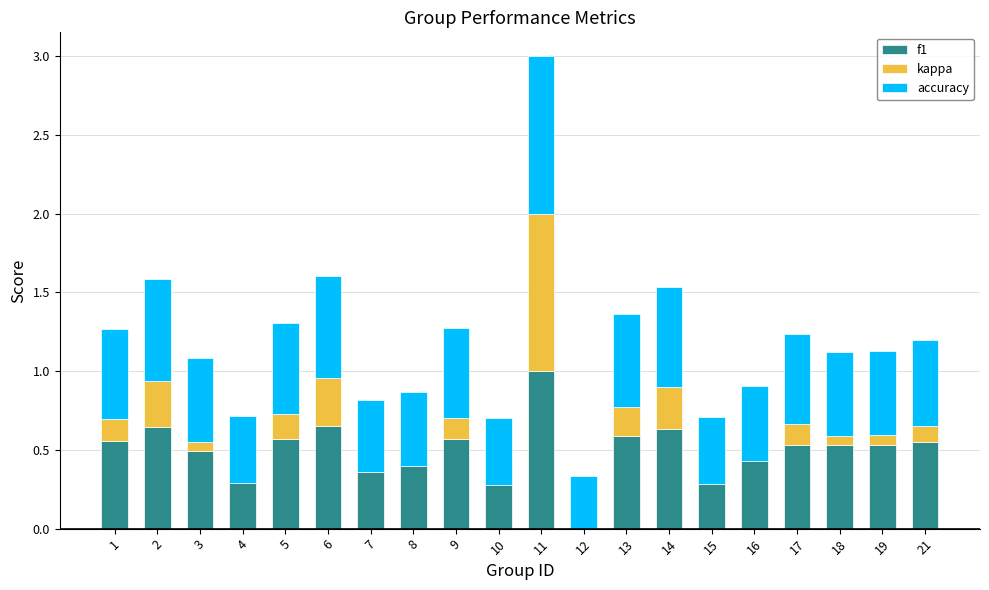

Is the value of kappa at 12 greater than the value of f1 at 7?

No